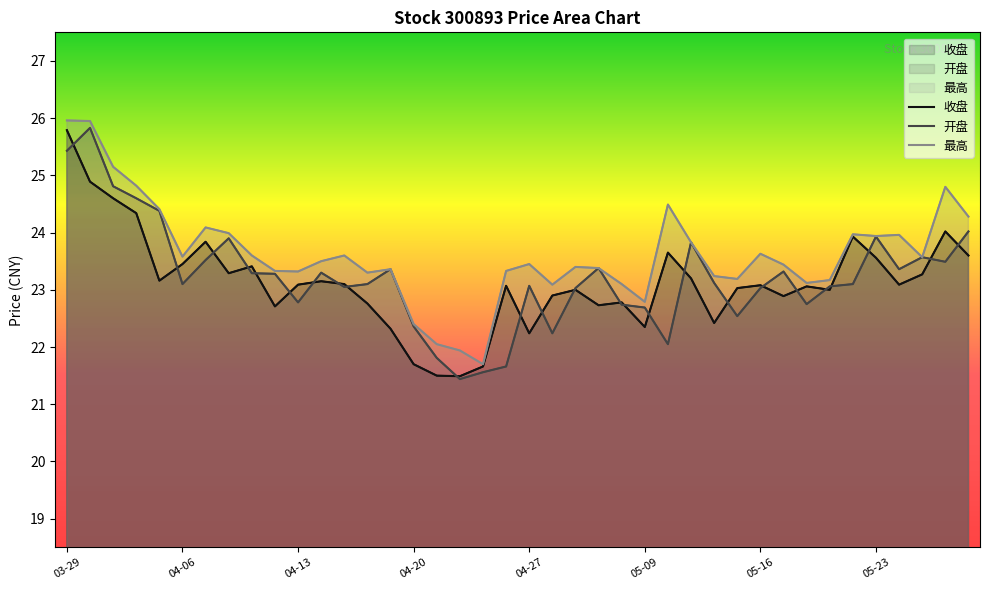

In 最高, how many points are higher than both neighbors (excluding endpoints)?

10